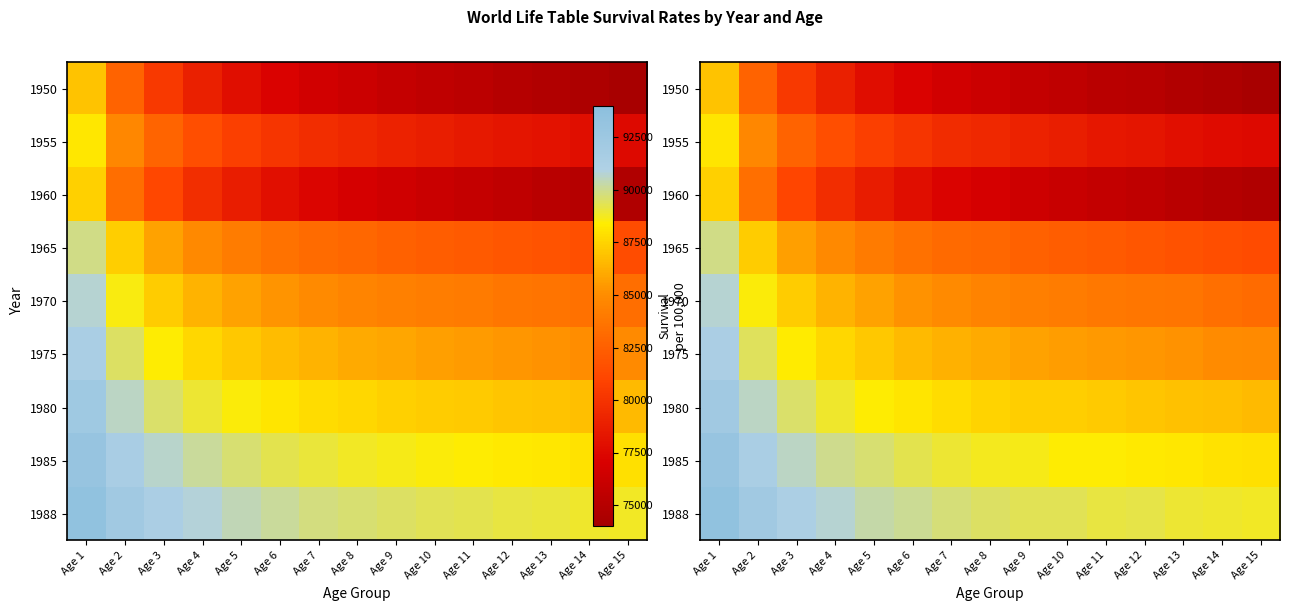

Rank the series at Age 9 from lowest to highest value.

1950, 1960, 1955, 1965, 1970, 1975, 1980, 1985, 1988